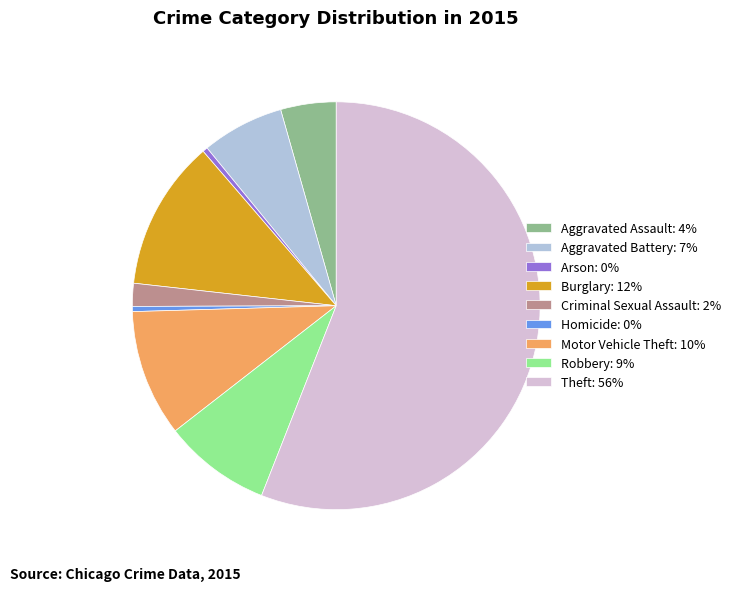

Does Aggravated Battery account for over 50% of the chart?

No